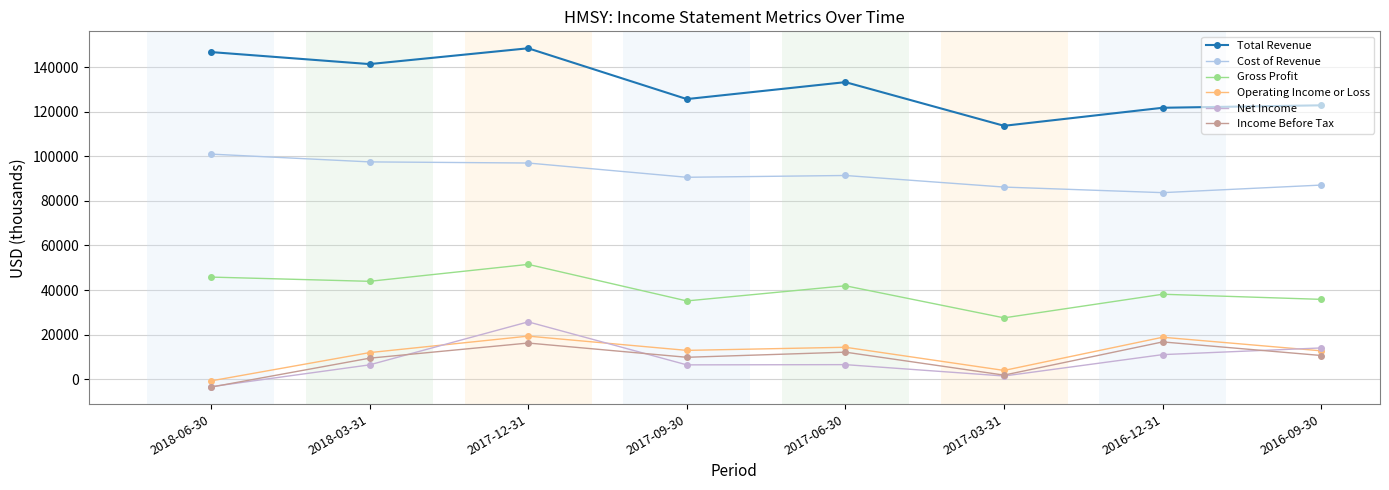

True or false: Total Revenue and Cost of Revenue cross at least once.

False